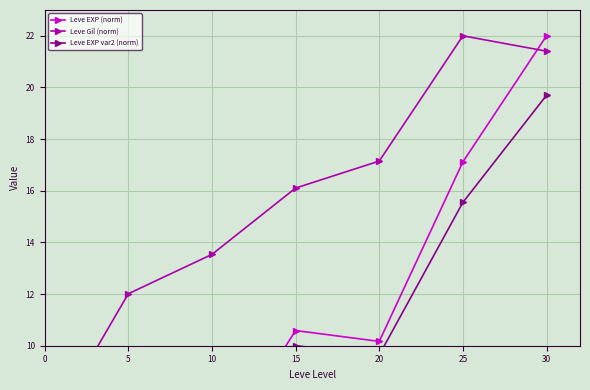

Reading right to left, list all the values displayed in this chart.

Leve EXP (norm): 22.0	17.1	10.2	10.6	5.5	2.1	0.7
Leve Gil (norm): 21.4	22.0	17.2	16.1	13.5	12.0	7.6
Leve EXP var2 (norm): 19.7	15.5	9.6	10.0	5.7	2.7	1.6